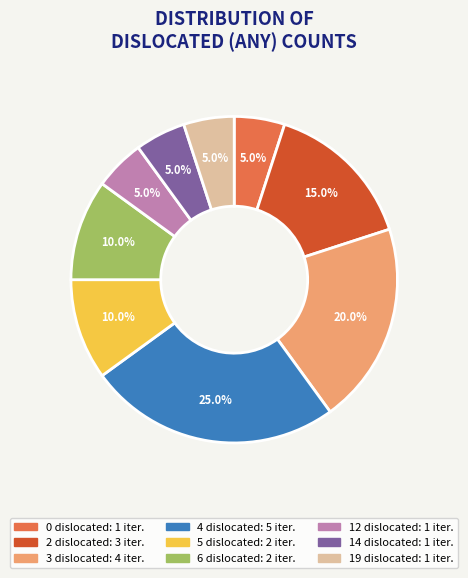

The 0 slice represents 1% of the pie. True or false?

False